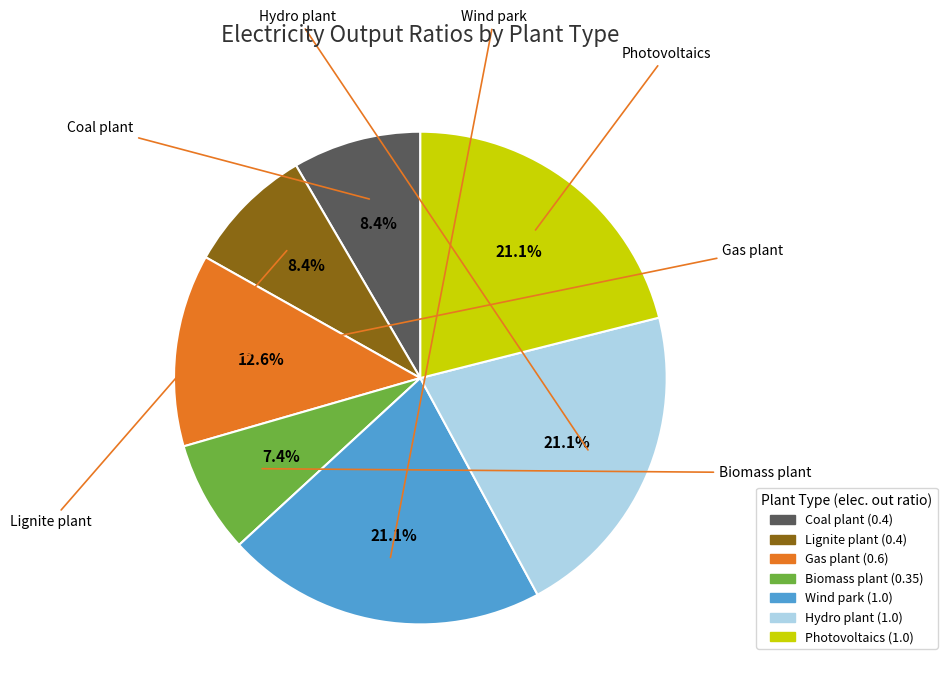

Is there a majority slice in this chart?

No